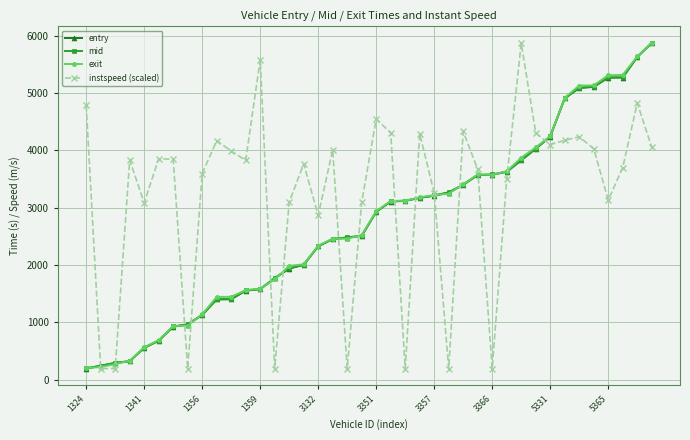

What is the value of the exit point at the 15th from the left?

1986.2